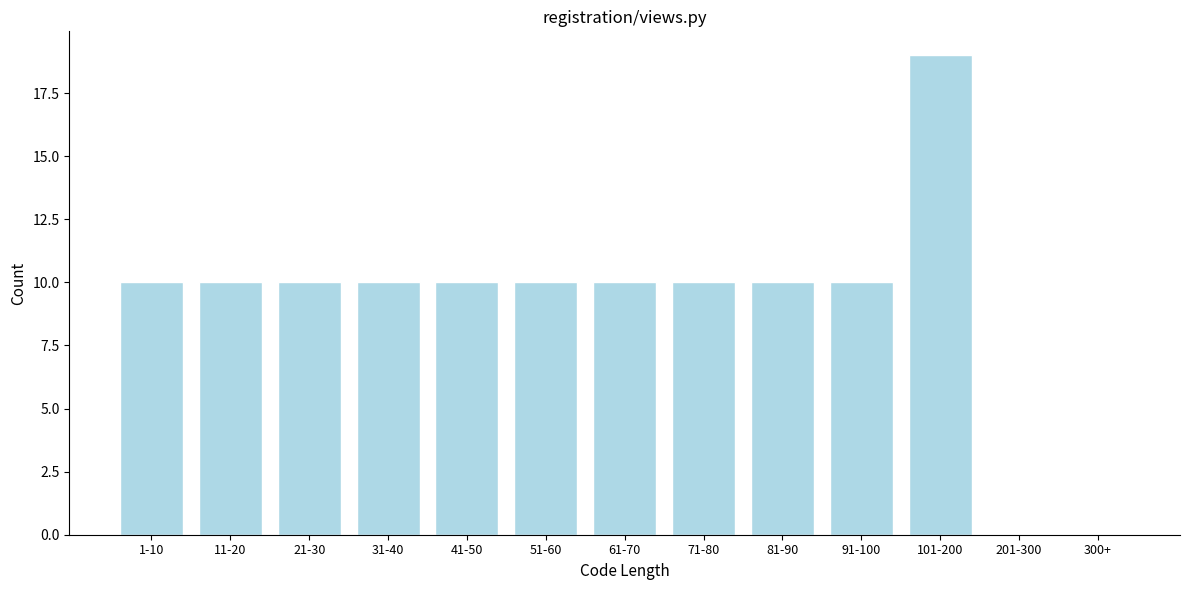

Reading left to right, extract all data points from this chart.

1-10=10	11-20=10	21-30=10	31-40=10	41-50=10	51-60=10	61-70=10	71-80=10	81-90=10	91-100=10	101-200=19	201-300=0	300+=0